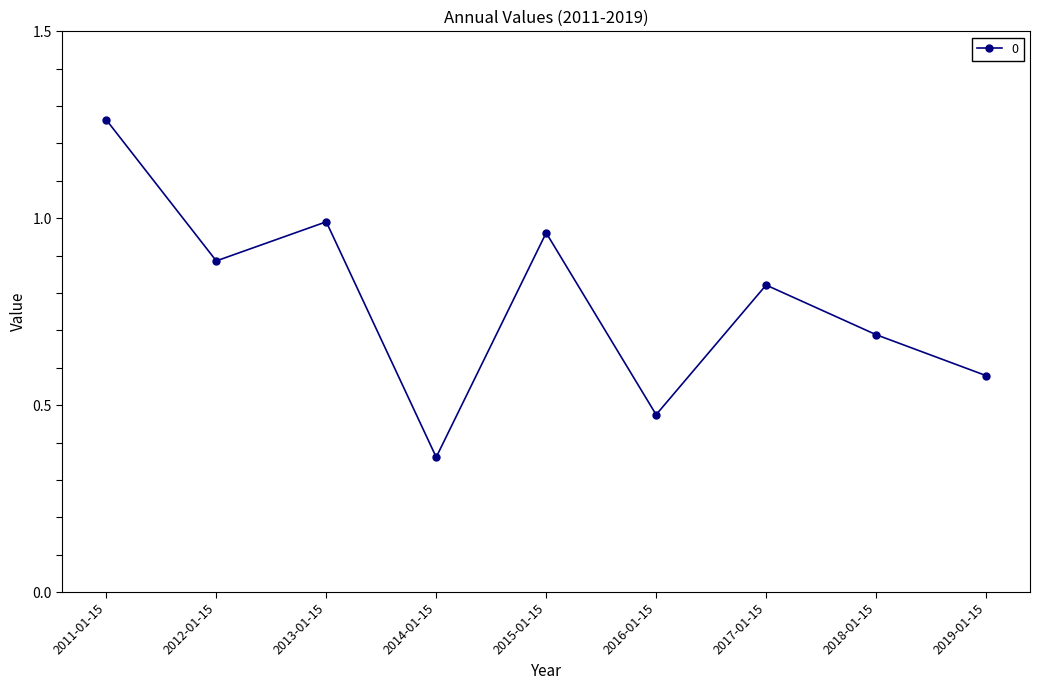

What is the sum of the values at 2016-01-15 and 2013-01-15?

1.5